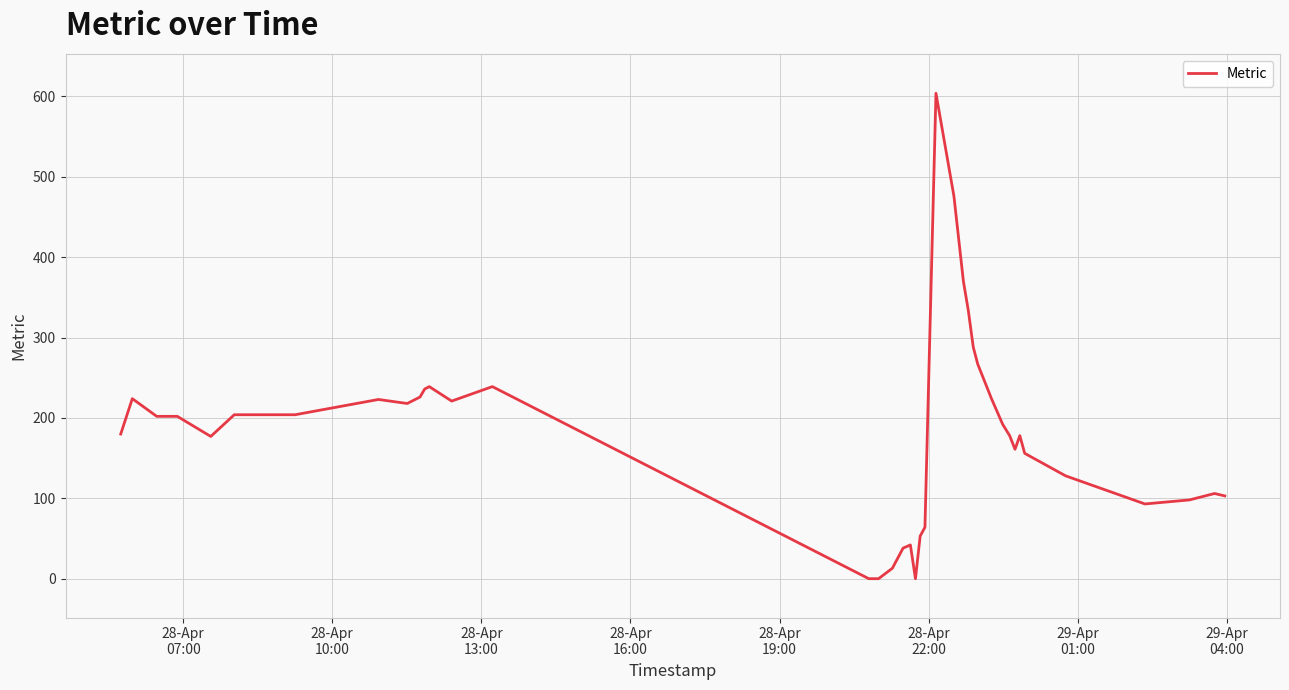

What is the greatest value displayed?

604